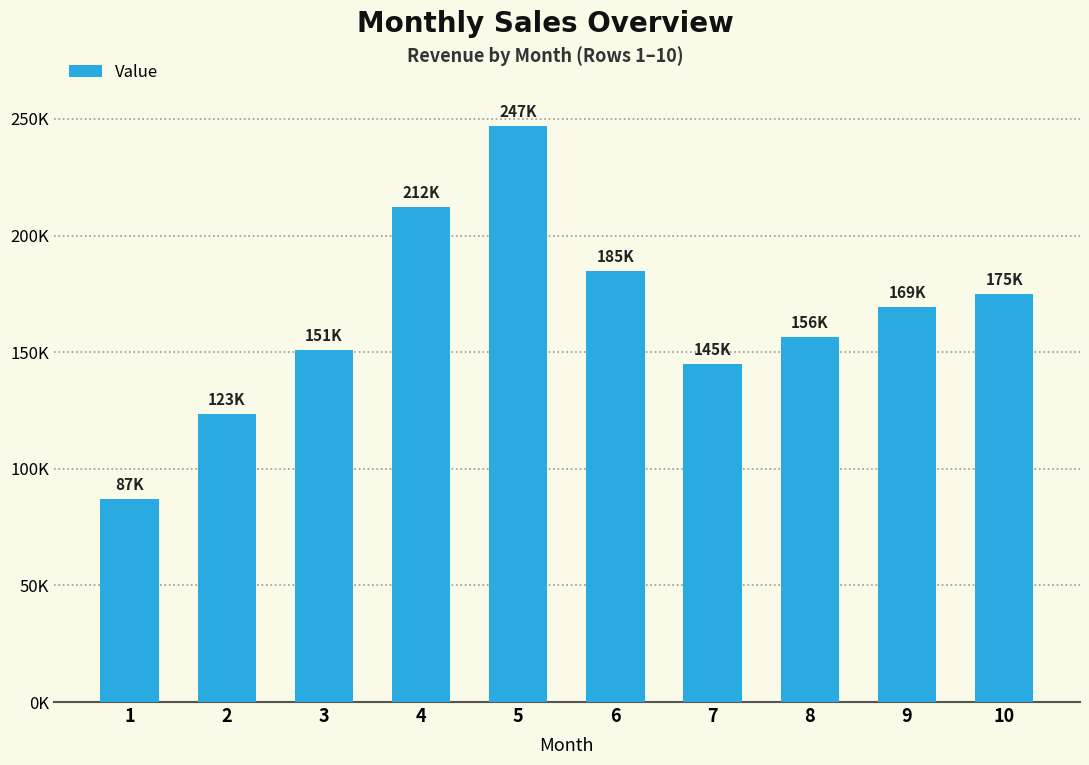

What is the difference between the second highest and minimum values?

125125.4